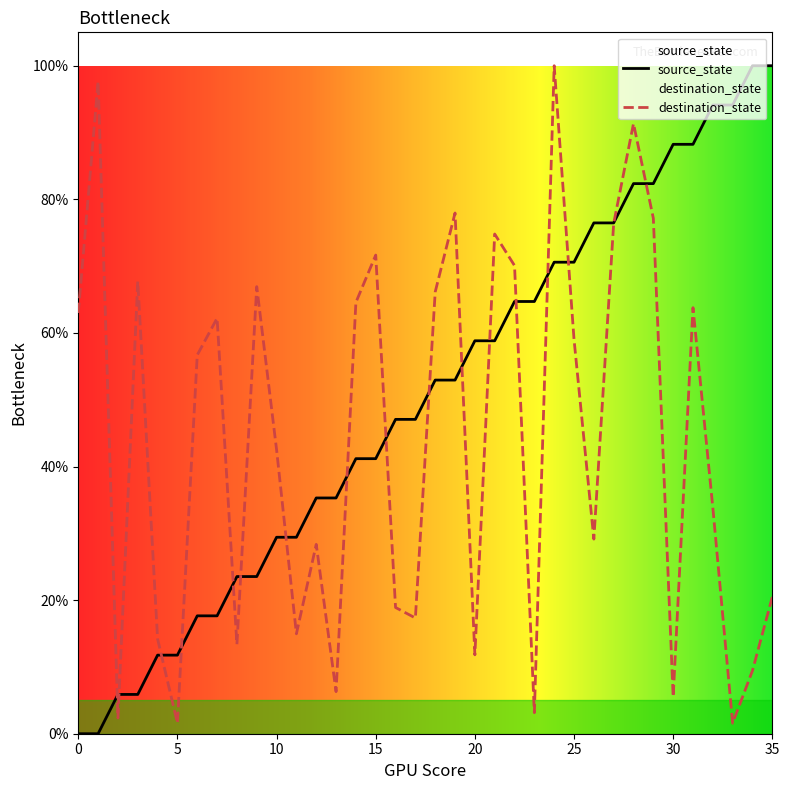

At which label does destination_state reach its minimum?

5